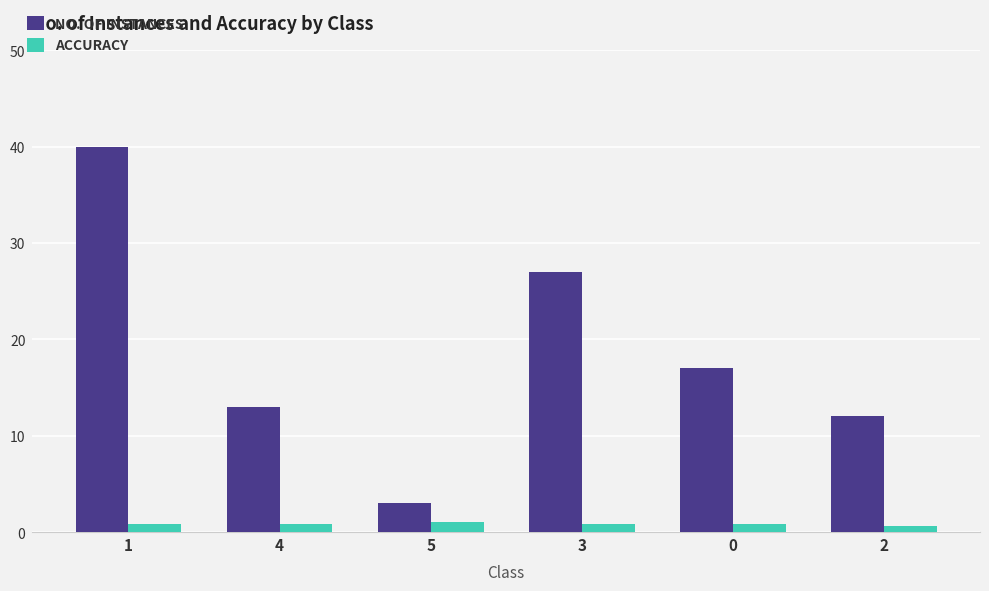

How many categories are shown in the chart?

6